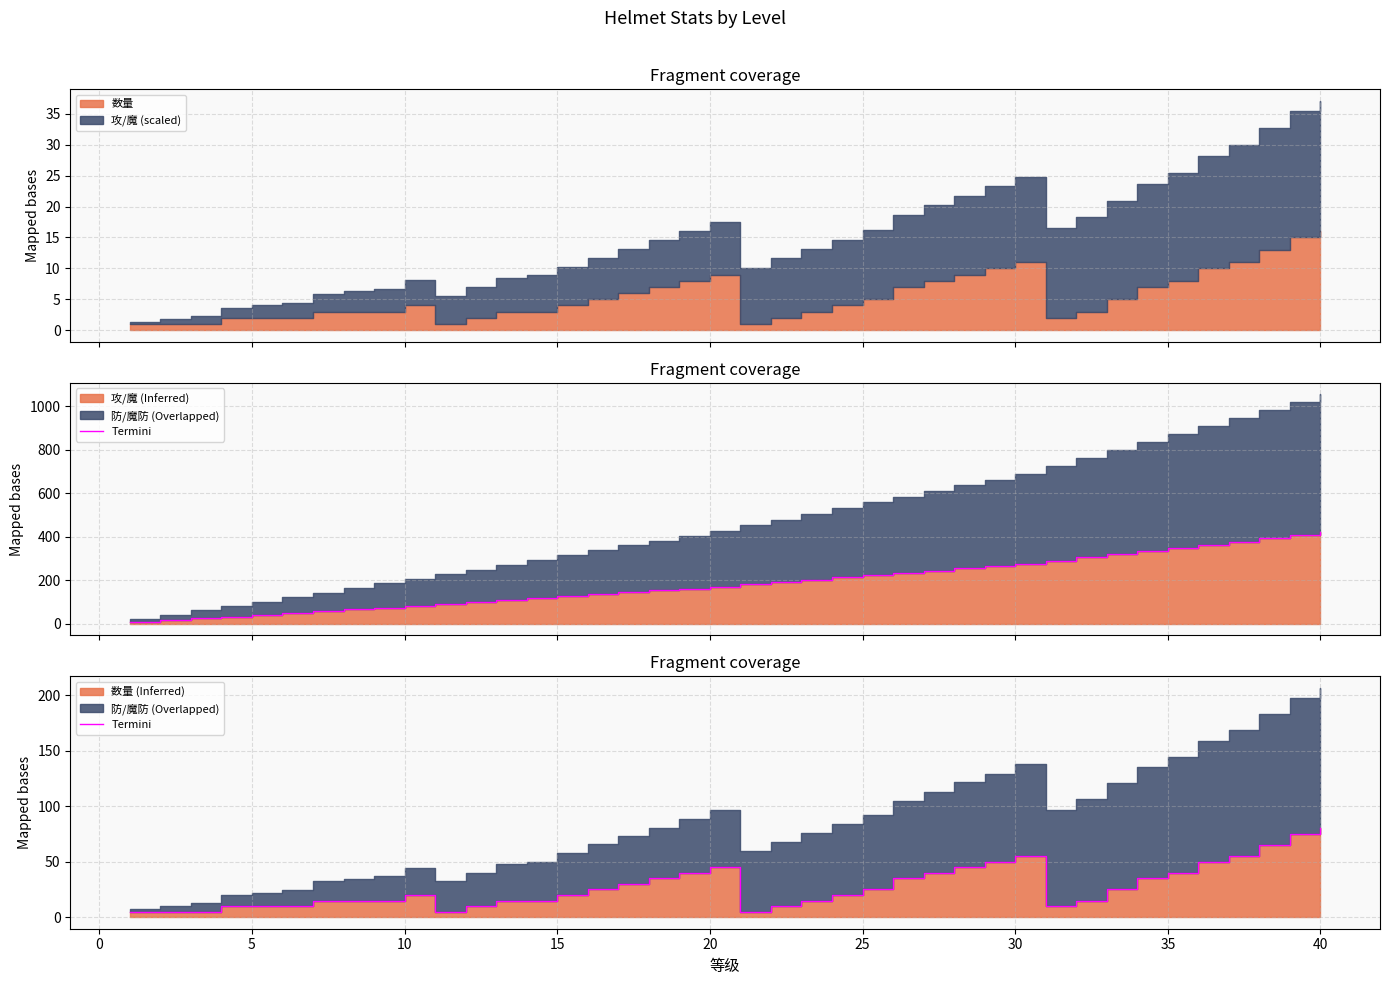

What is the approximate value at 35, to the nearest 5?

15